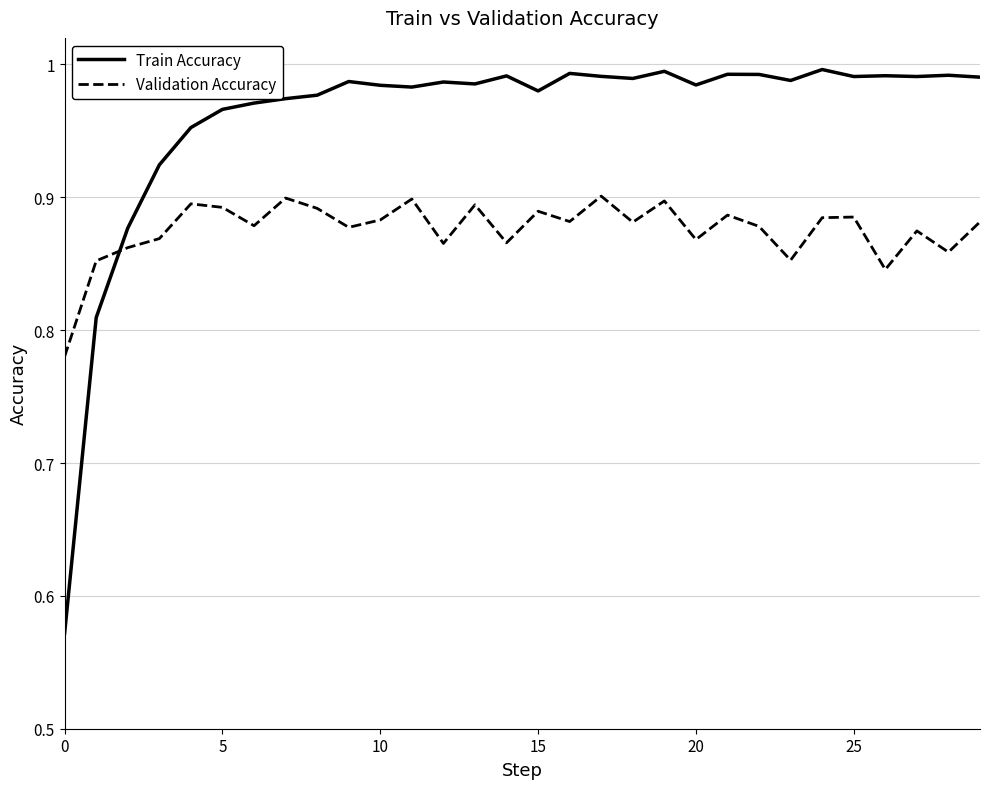

Which series has the largest total across all categories?

Train Accuracy